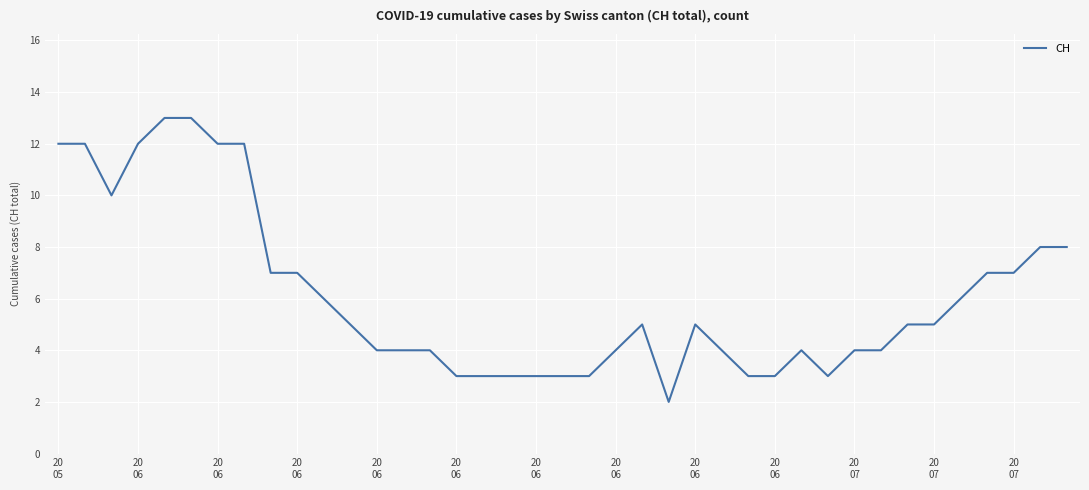

What is the maximum value shown in the chart?

13